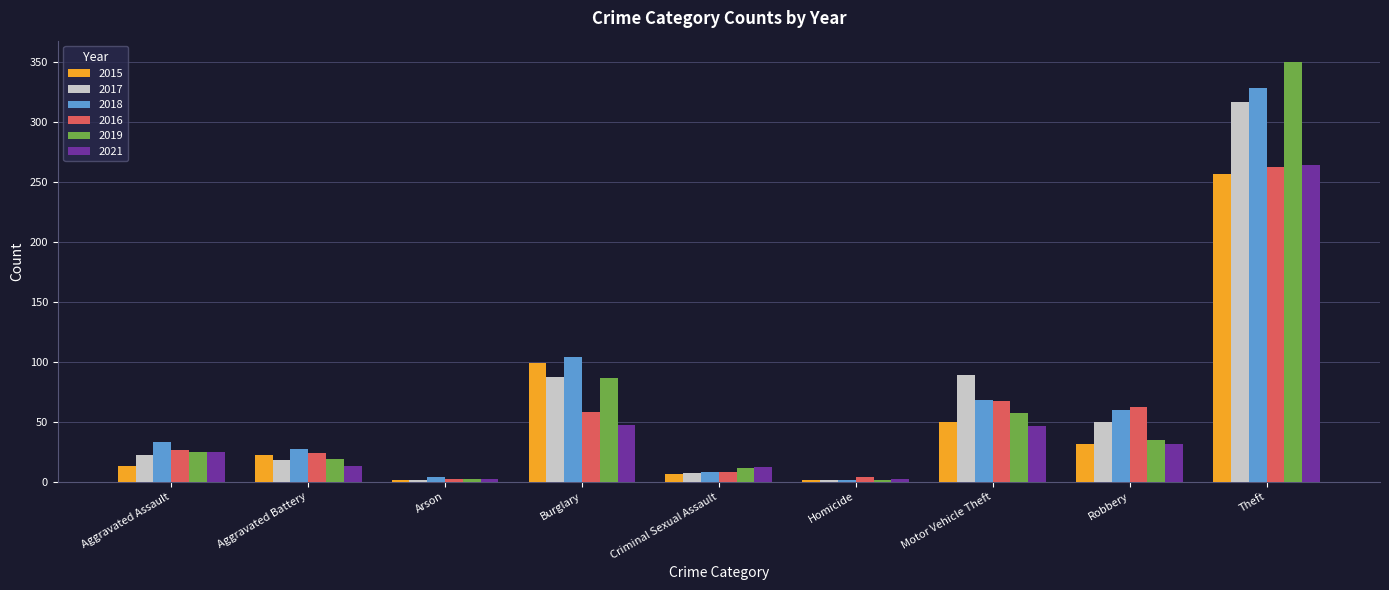

At which category is the sum across all series the highest?

Theft